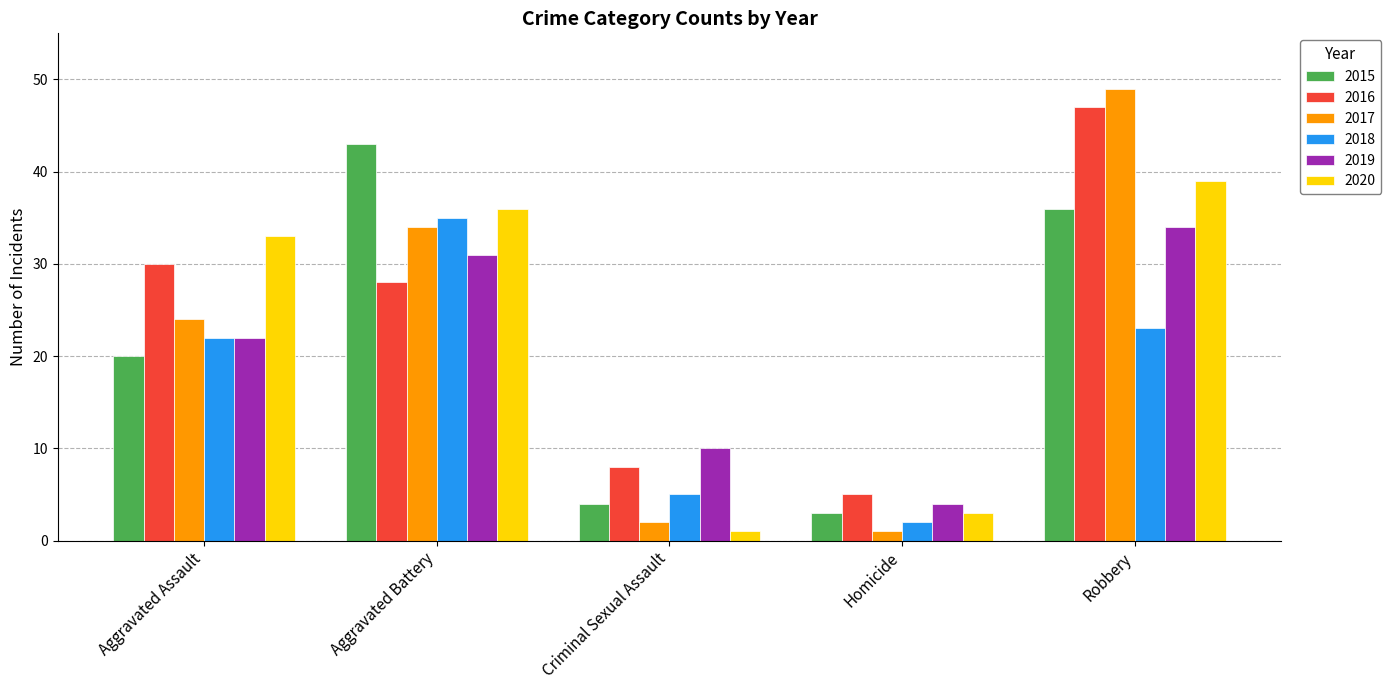

Reading right to left, transcribe all the data shown in this chart.

2015: 36	3	4	43	20
2016: 47	5	8	28	30
2017: 49	1	2	34	24
2018: 23	2	5	35	22
2019: 34	4	10	31	22
2020: 39	3	1	36	33